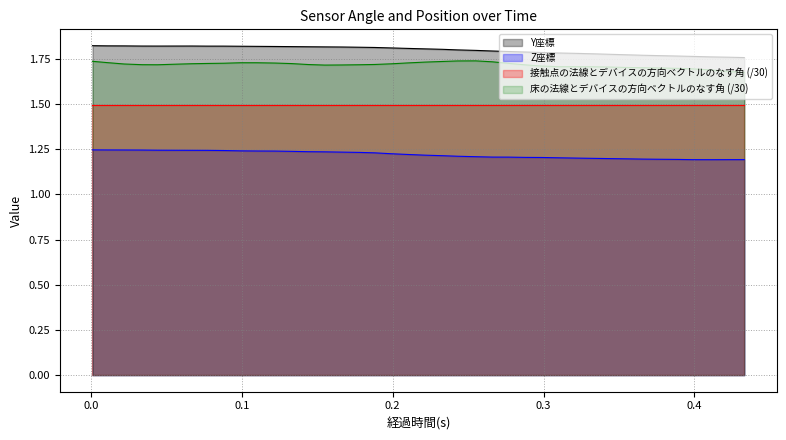

What is the greatest value displayed?

1.8